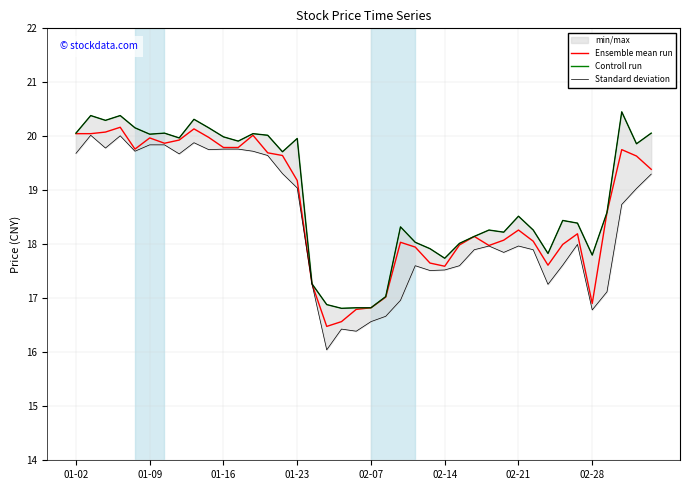

What is the lowest value of the Ensemble mean run series?

16.5